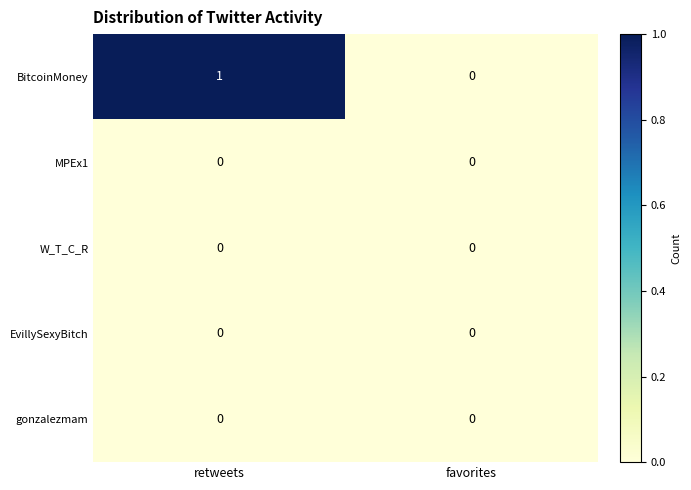

At which category is the sum across all series the highest?

retweets